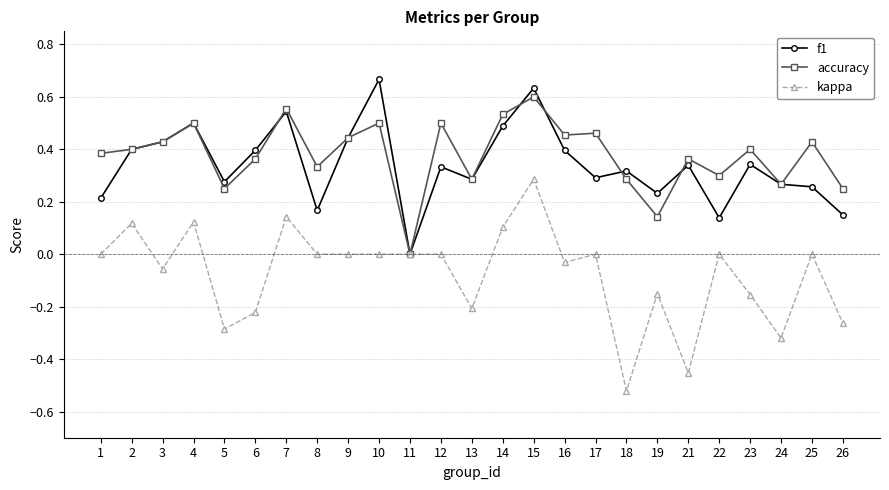

Rank the series by their maximum value, from lowest to highest.

kappa, accuracy, f1